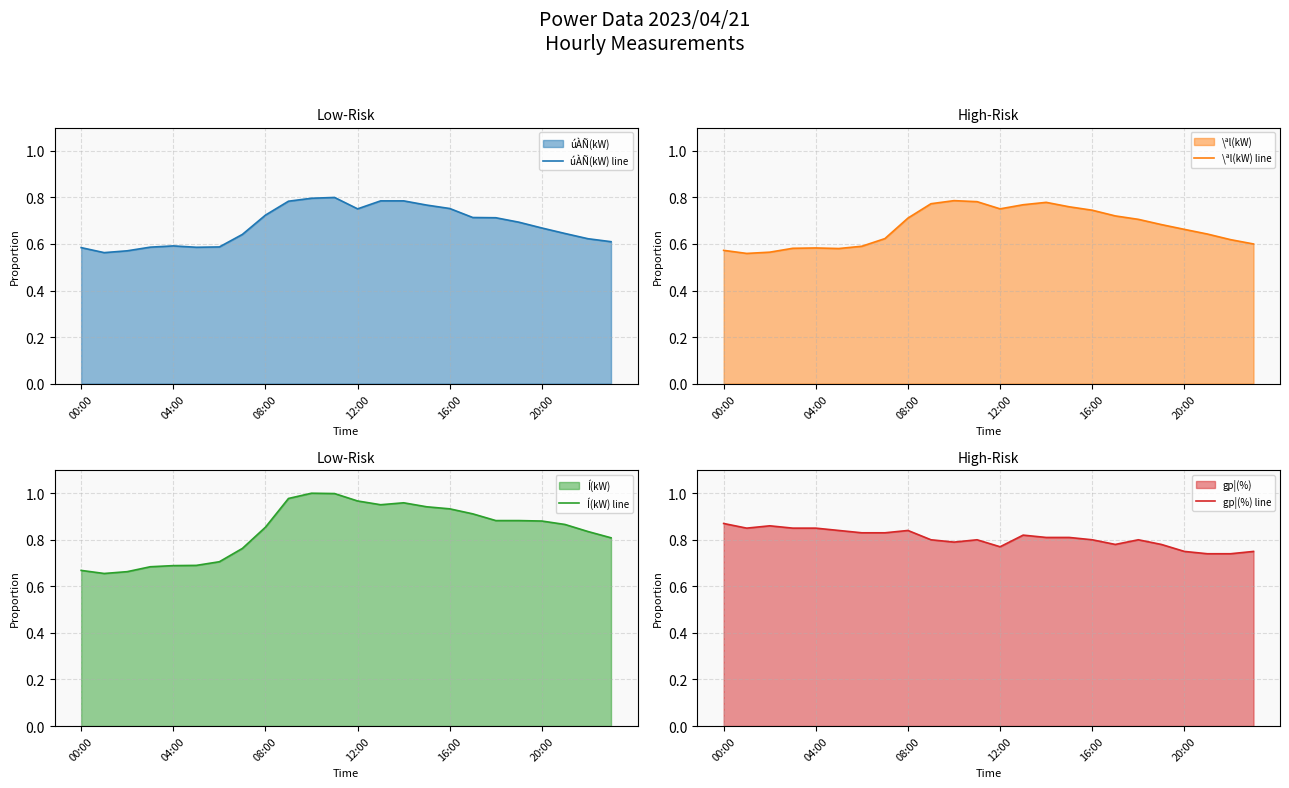

True or false: \ªl(kW) line and gp¦(%) line cross at least once.

False